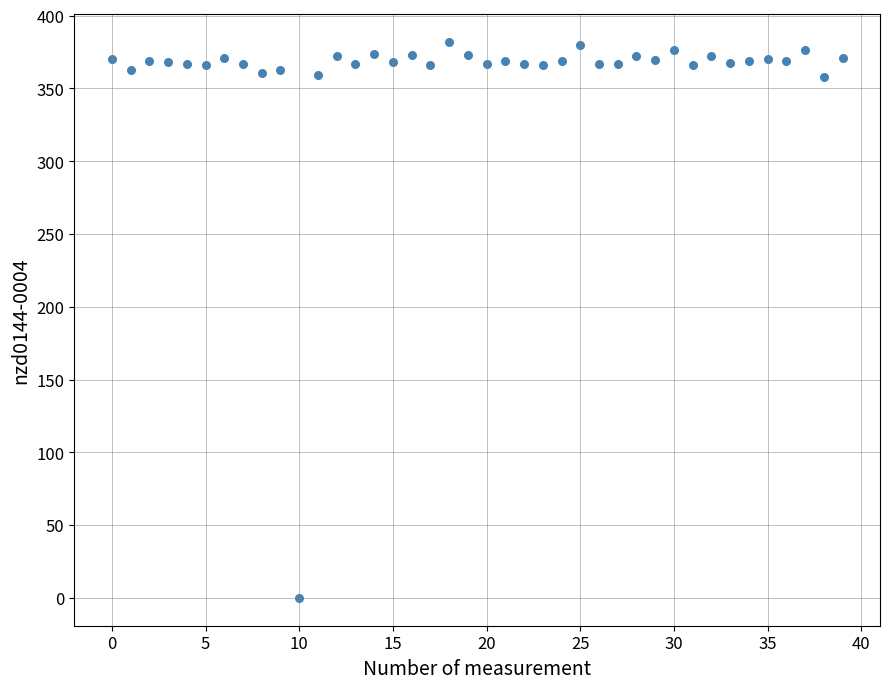

What is the range of Y values (max minus min)?

382.1